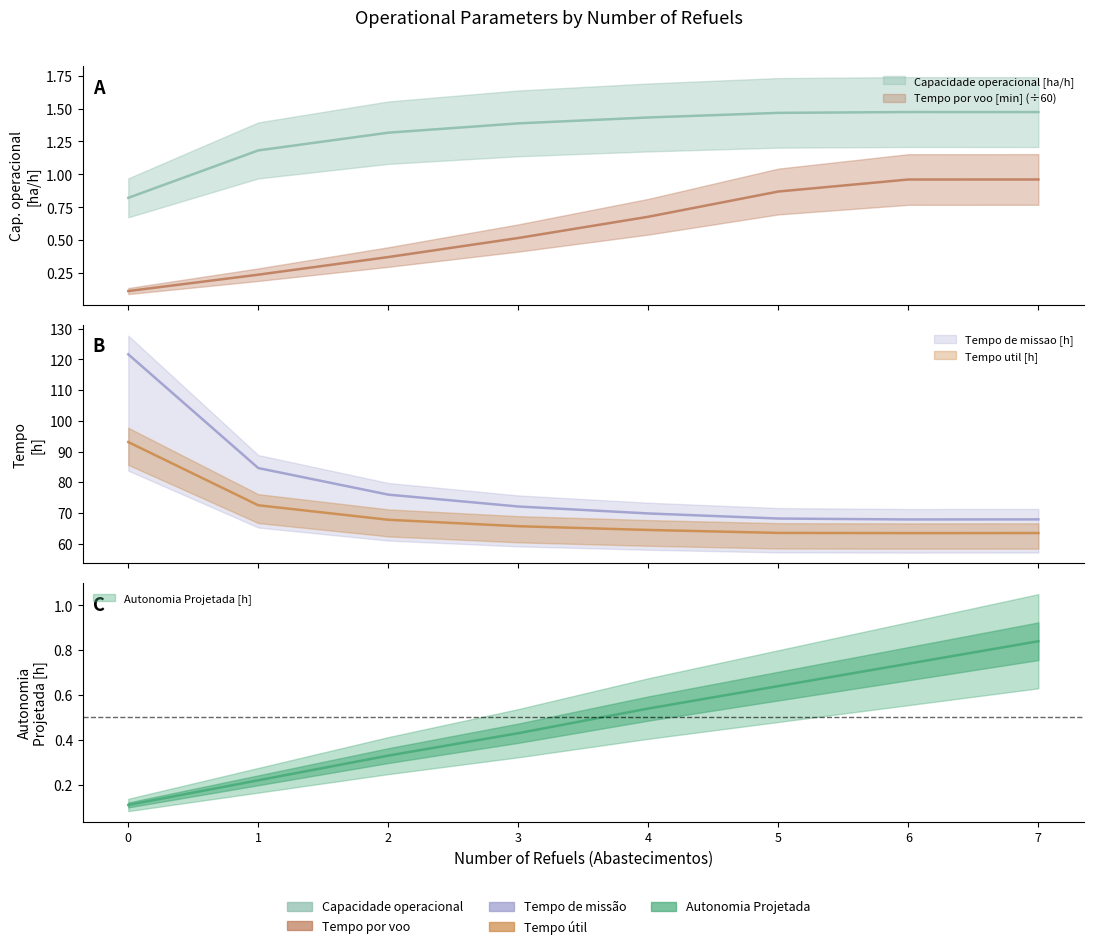

Between 7 and 4, which is larger?

7